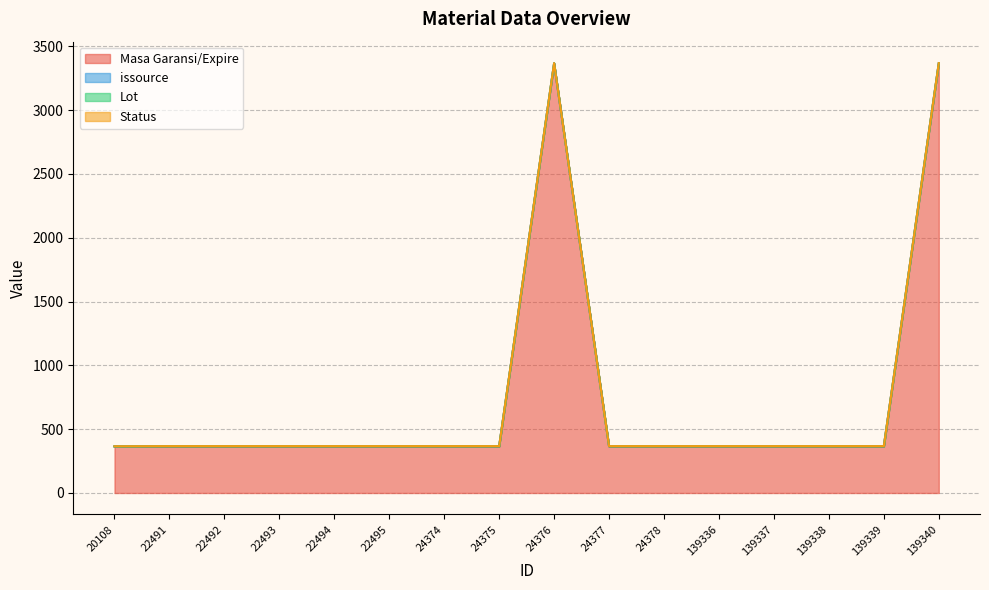

At which category is the sum across all series the highest?

24376